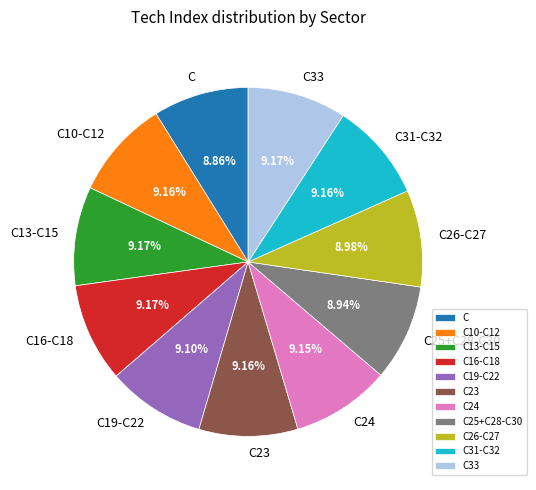

To the nearest percent, what is the combined percentage of C10-C12 and C19-C22?

18%